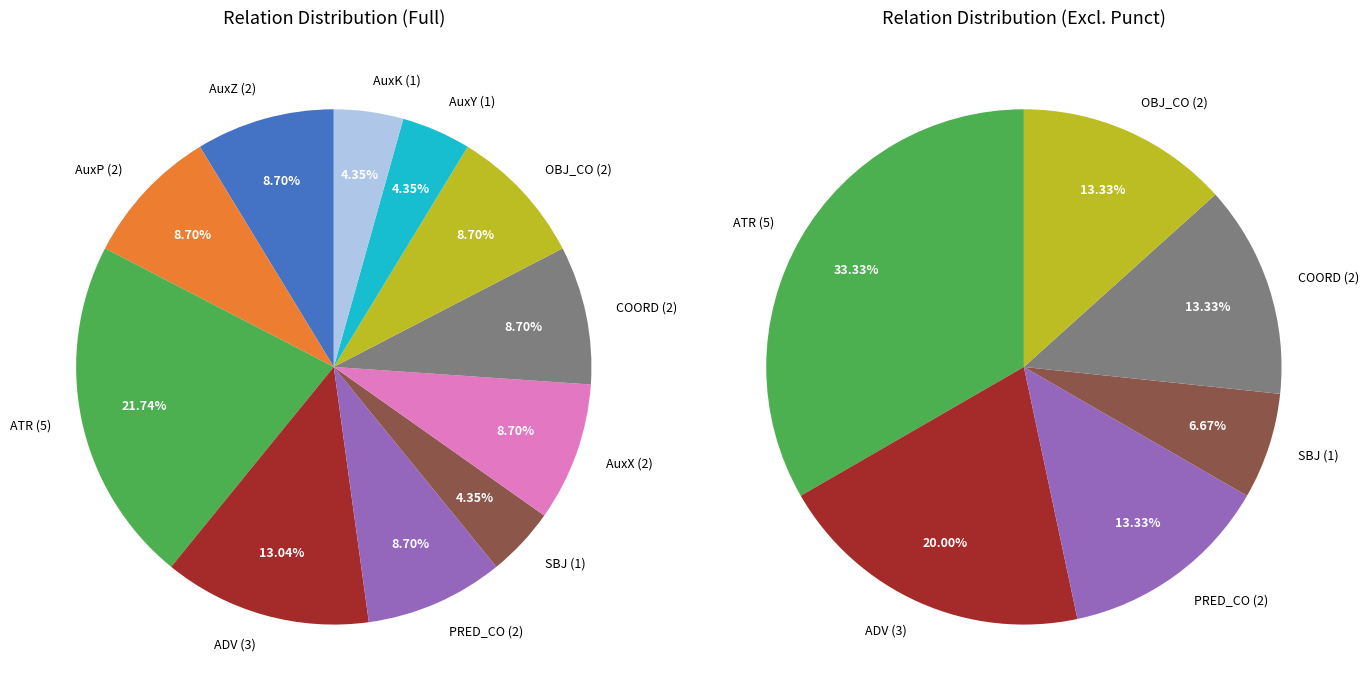

True or false: ADV accounts for 1% of the total.

False